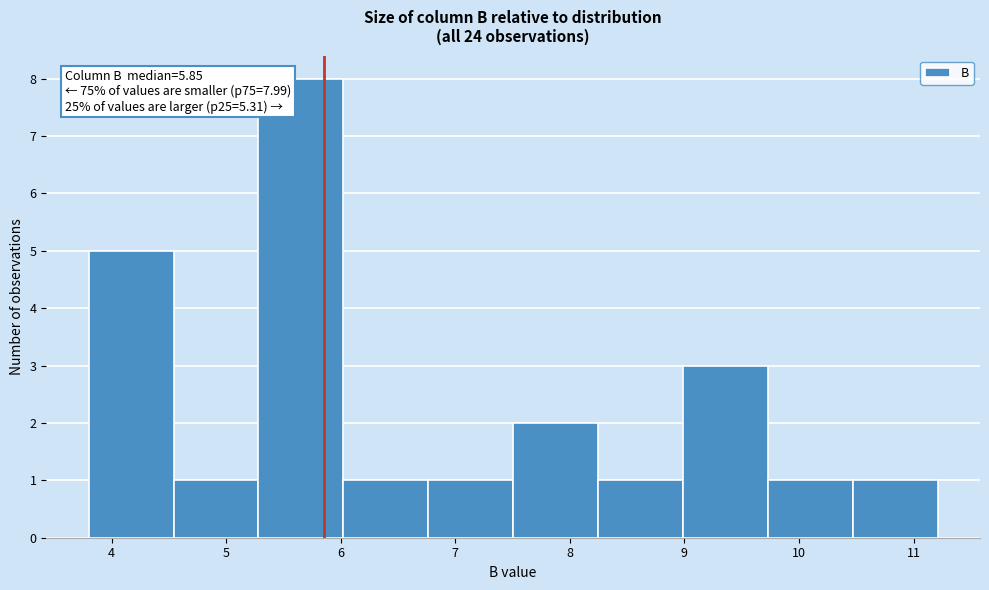

Which range on the x-axis has the tallest bar?

5.3 to 6.0